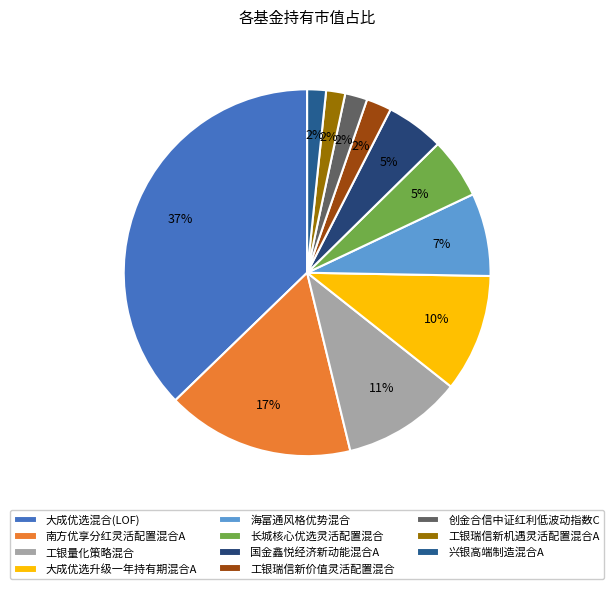

Between 大成优选混合(LOF) and 长城核心优选灵活配置混合, which is larger?

大成优选混合(LOF)